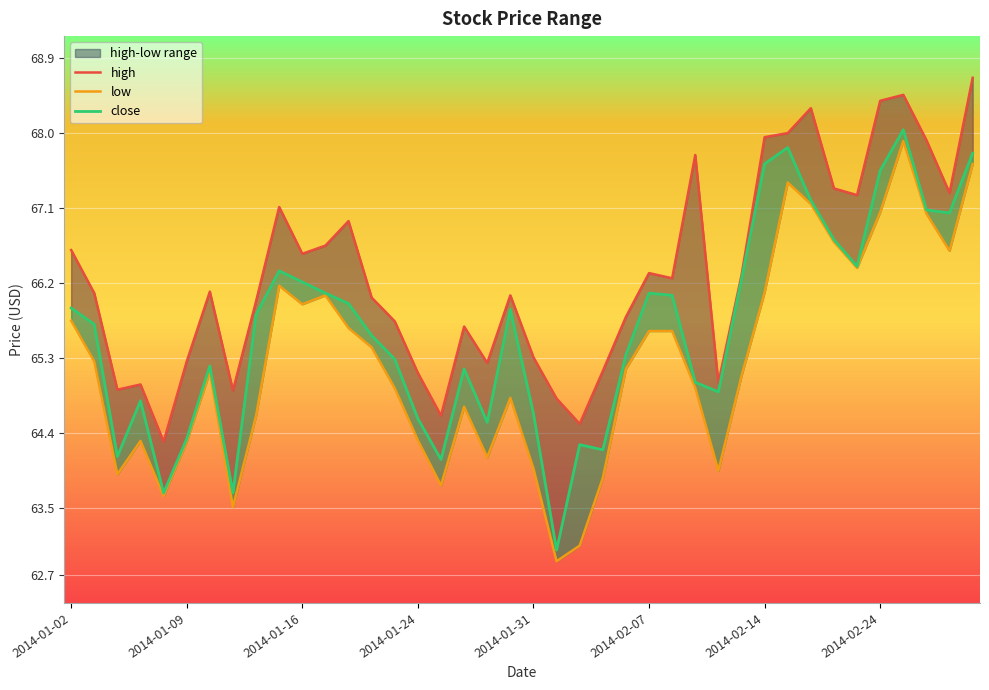

What is the approximate value of close at 9?

66.3